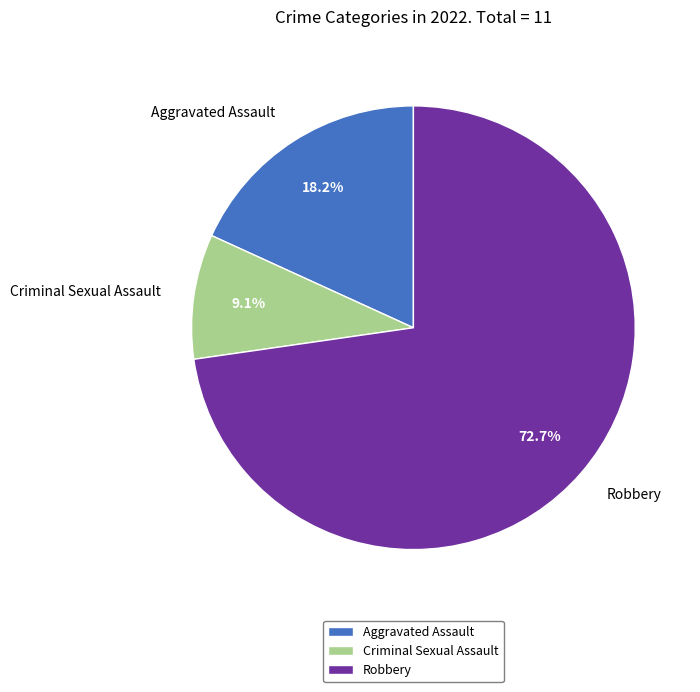

To the nearest percent, what is the average slice percentage?

33%